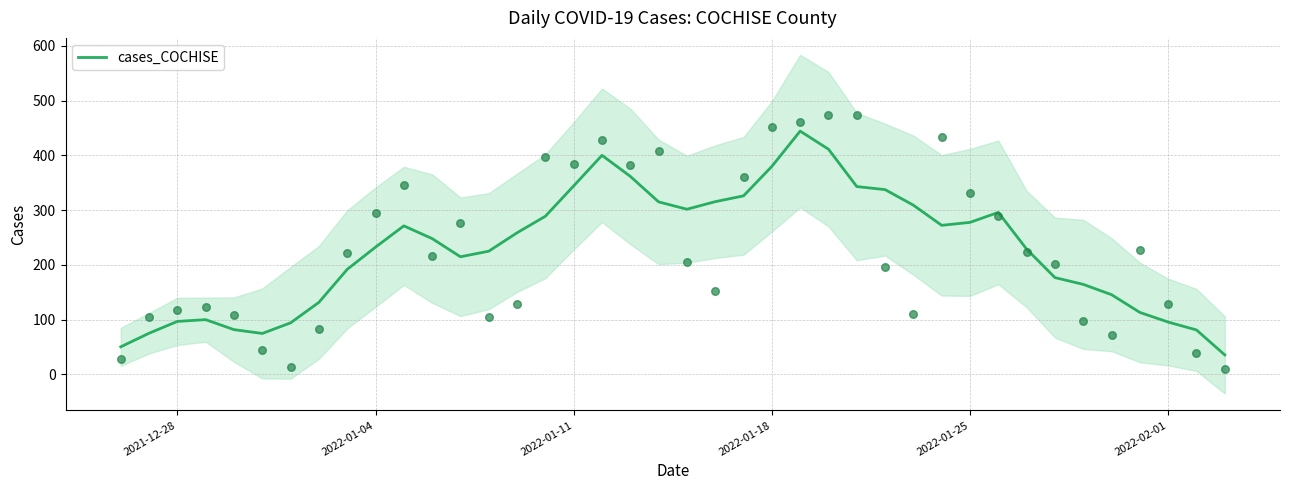

What is the minimum value for cases_COCHISE?

35.6